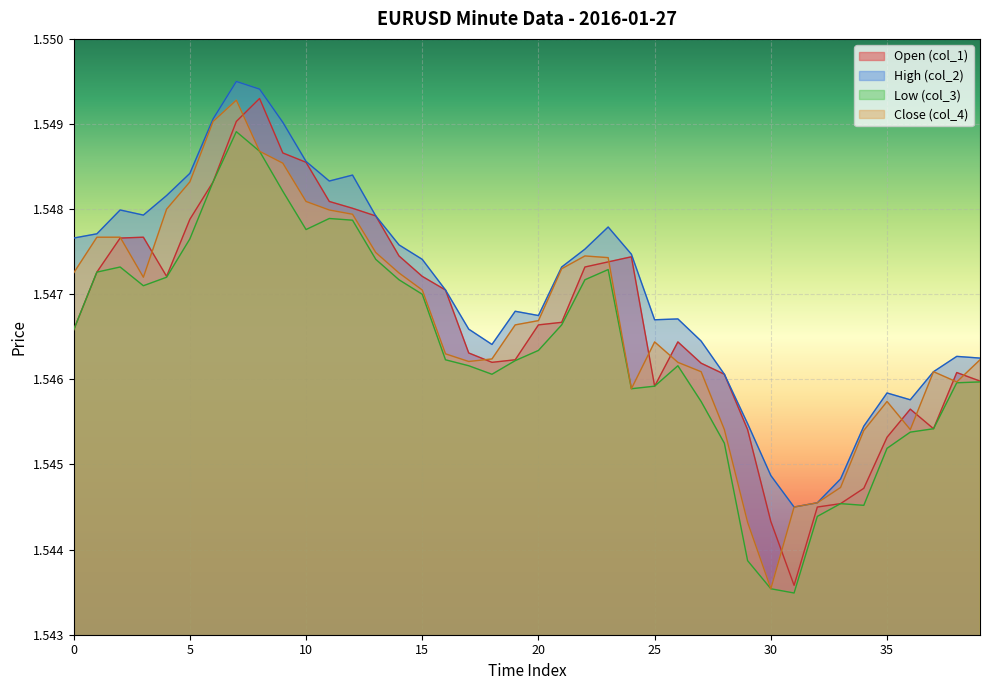

How many times do col_4 and col_1 cross each other?

12